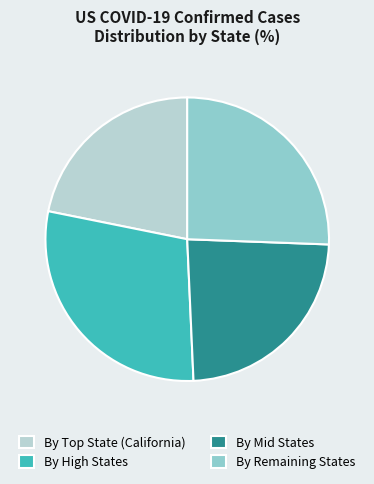

Approximately how many times larger is the value at By High States compared to By Remaining States?

1.1